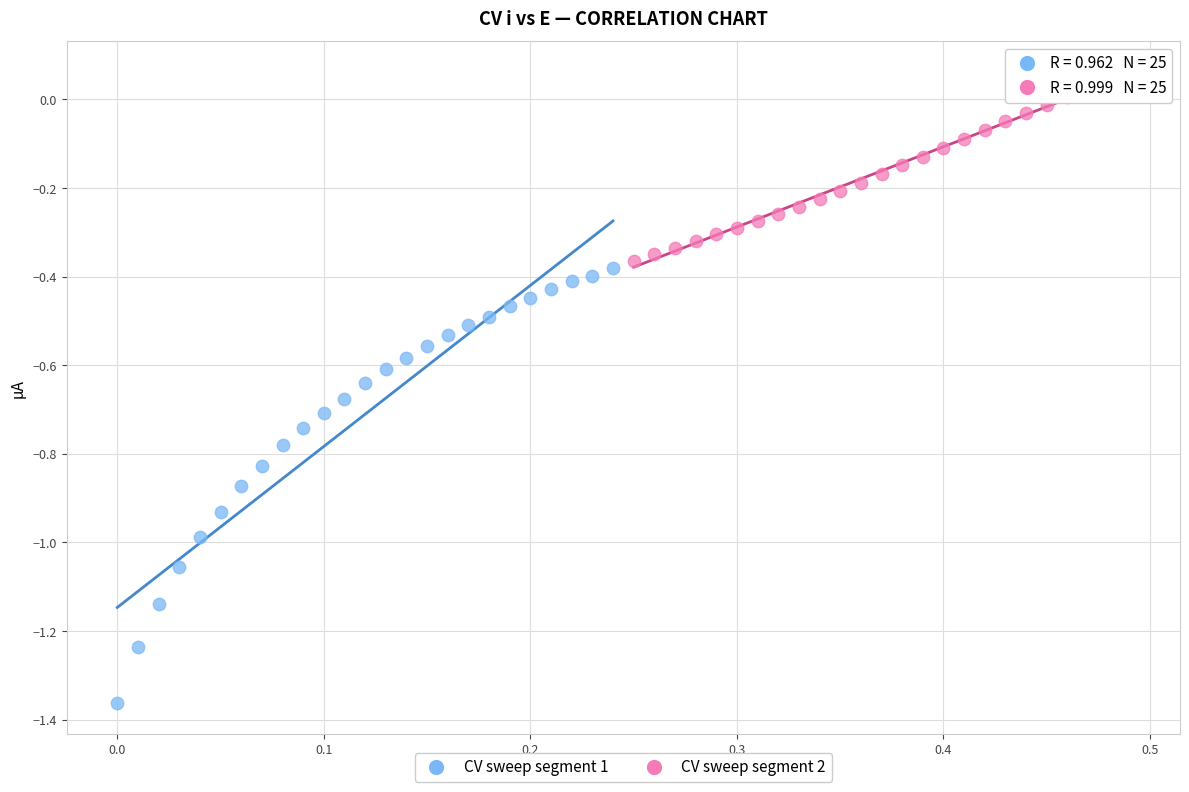

What are all the series names shown in the legend?

CV sweep segment 1, CV sweep segment 2